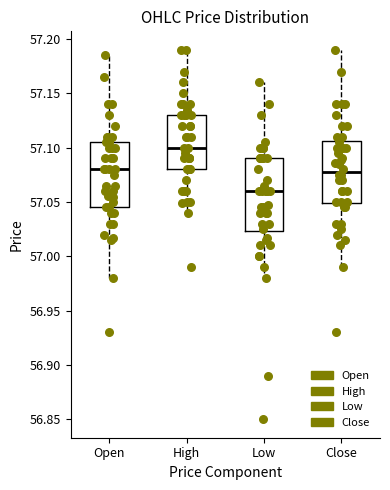

Comparing the boxes themselves (not the whiskers), which one is the tallest?

Low